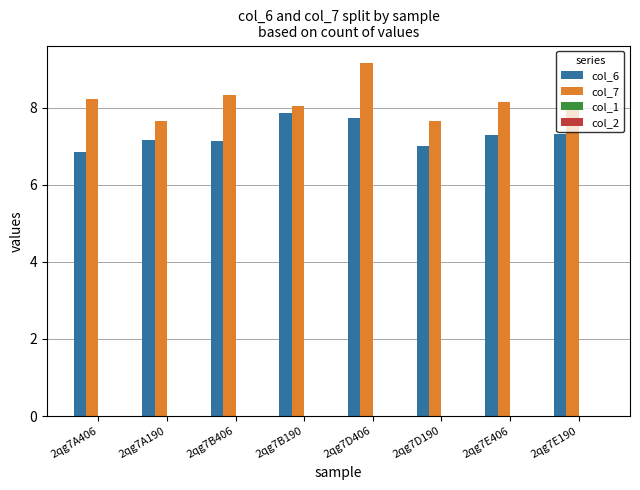

Count the number of data series in this chart.

2